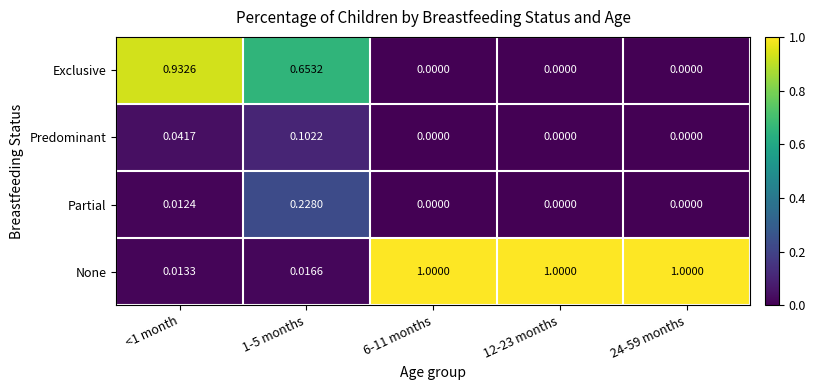

Rank the series by their maximum value, from lowest to highest.

Predominant, Partial, Exclusive, None